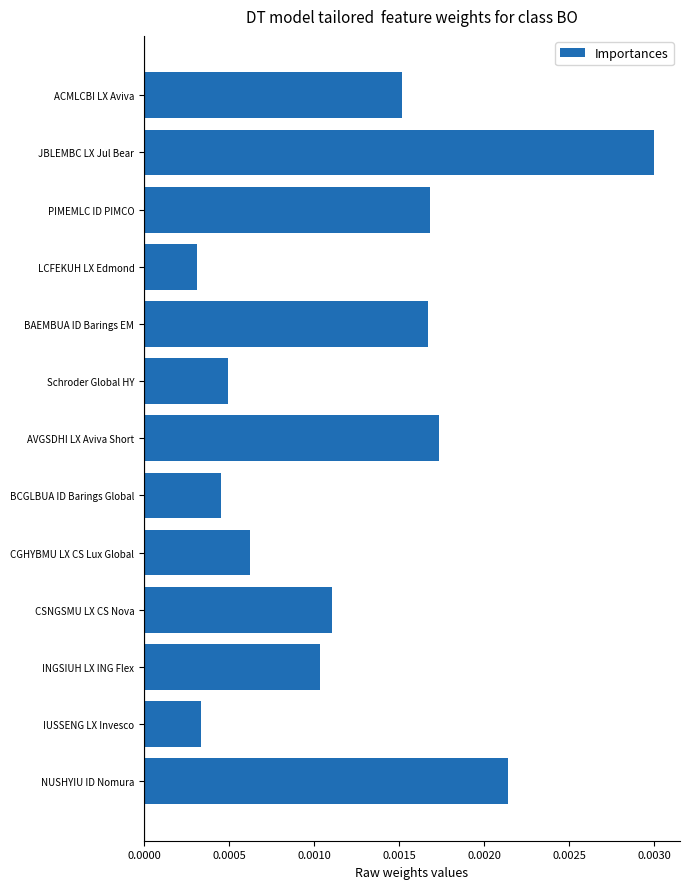

How many values are between 0 and 1?

13